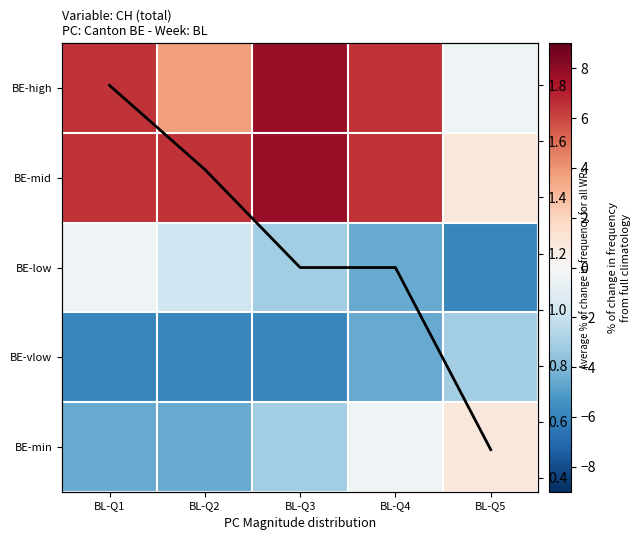

What is the difference between the highest and lowest values at BL-Q3?

13.7